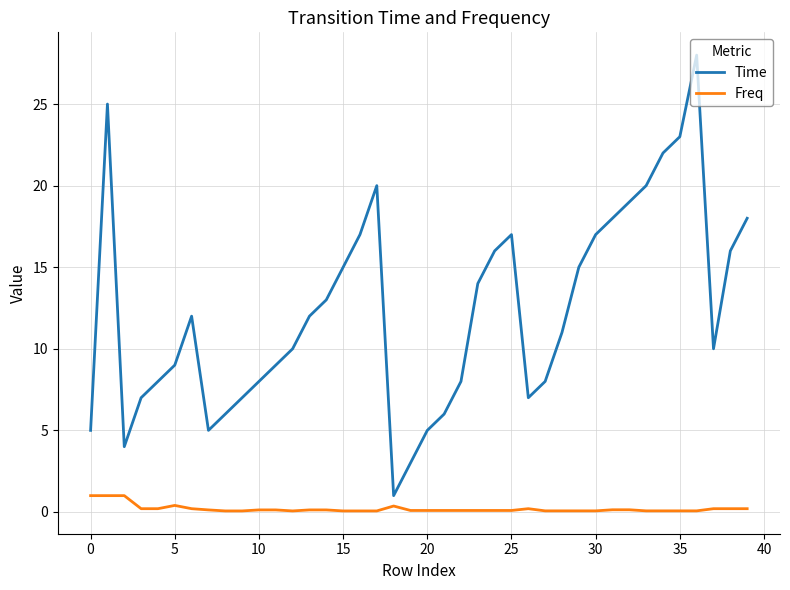

List the series in order of their peak value, lowest first.

Freq, Time